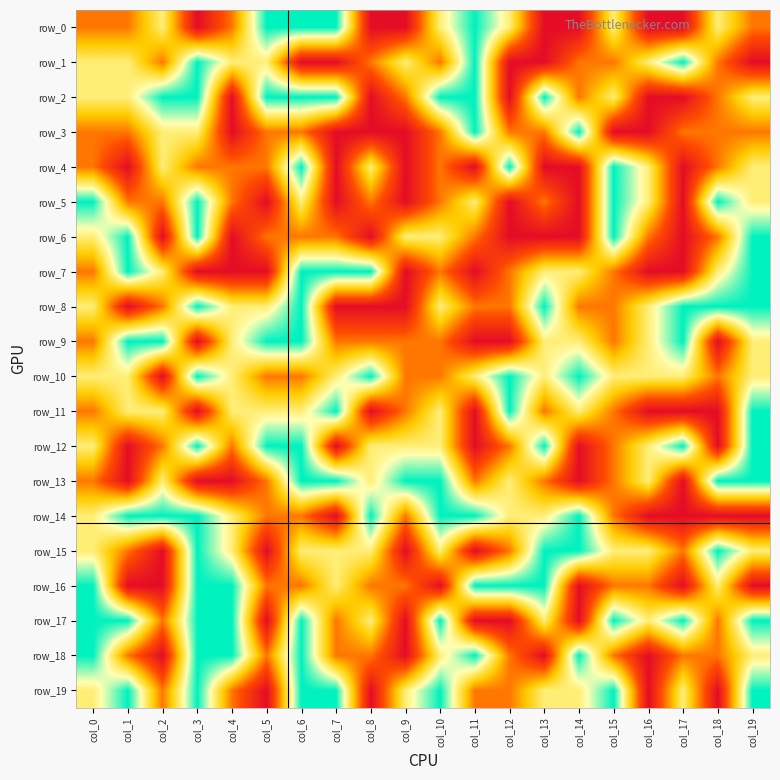

What is the sum of the row_0 values at col_0 and col_2?

5